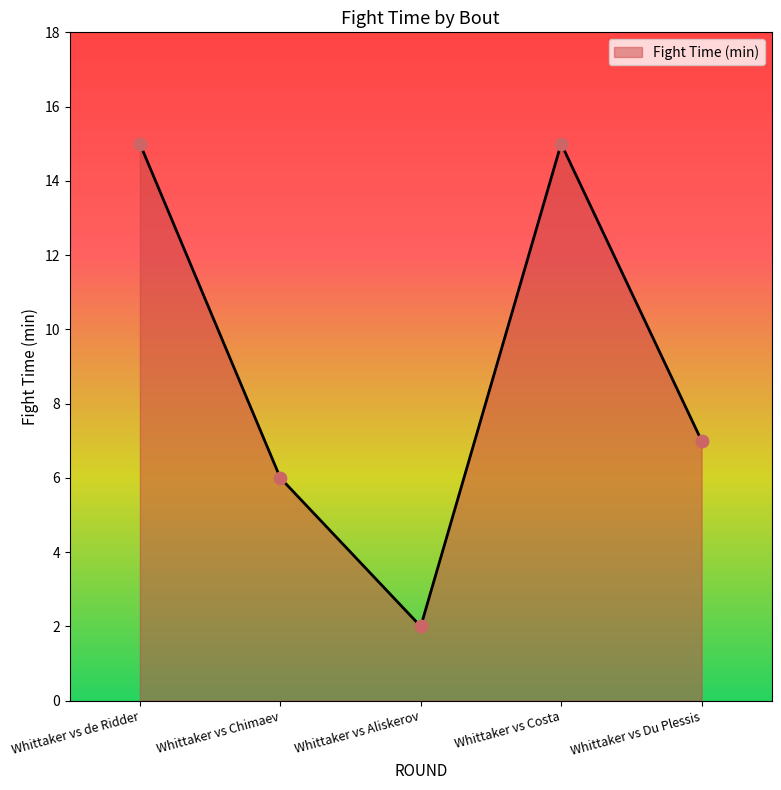

What is the change in value from Whittaker vs Chimaev to Whittaker vs Aliskerov?

-4